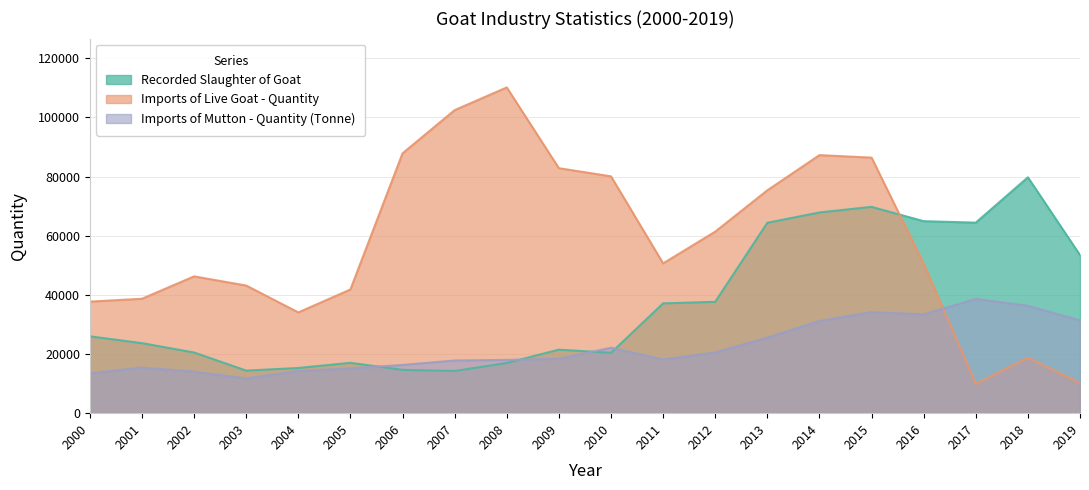

Which series ends up on top after the final intersection of Imports of Live Goat - Quantity and Imports of Mutton - Quantity (Tonne)?

Imports of Mutton - Quantity (Tonne)